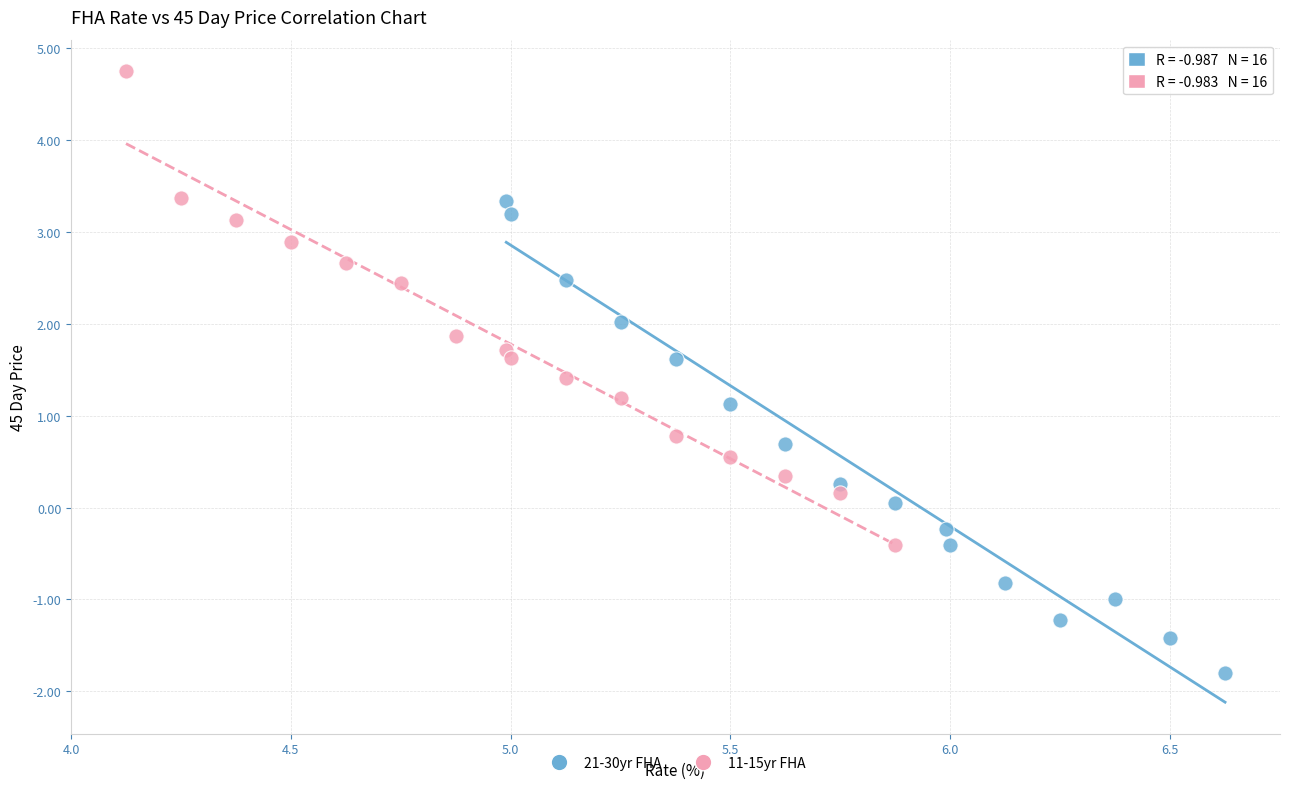

Which series contains the lowest Y value?

21-30yr FHA